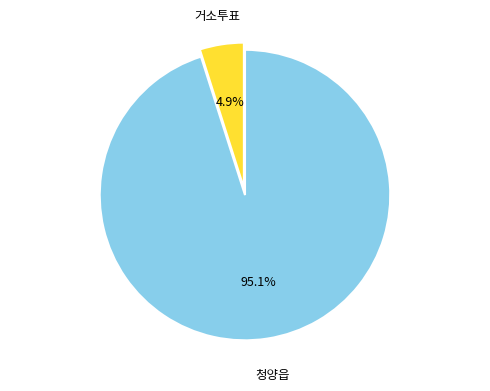

What is the smallest slice in the pie chart?

거소투표